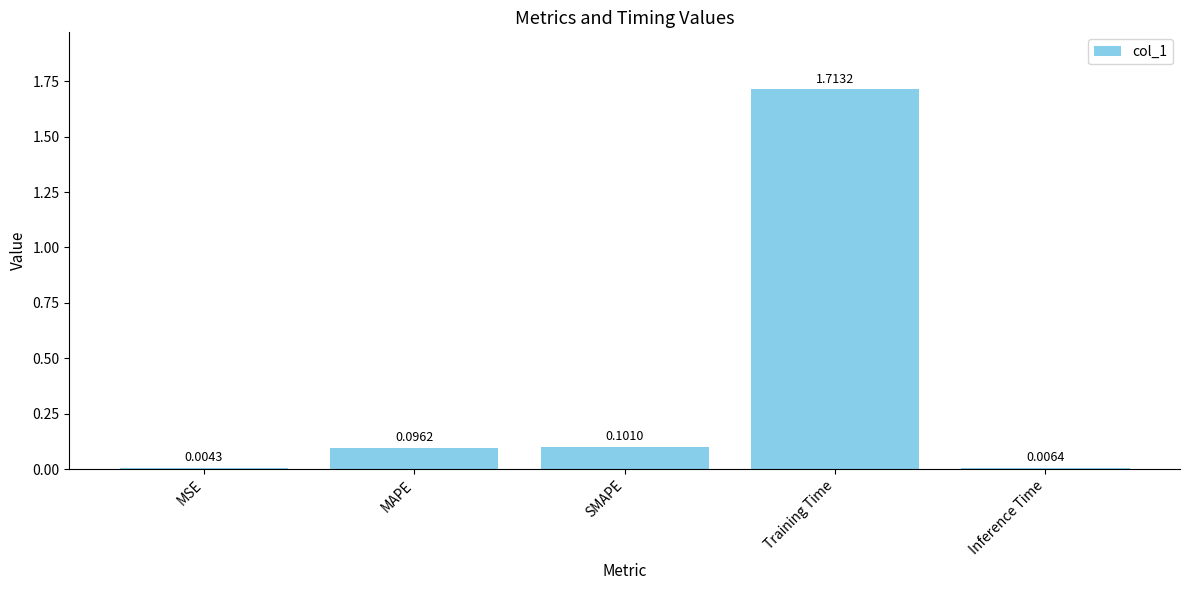

What is the sum of the values at Training Time and SMAPE?

1.8